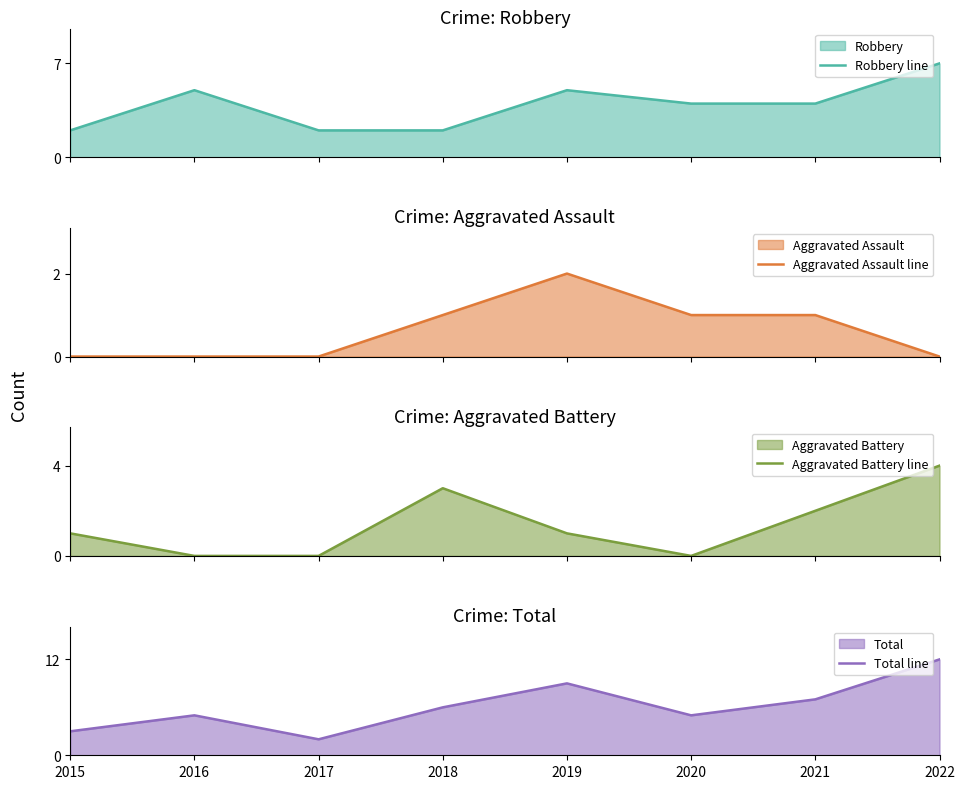

What is the sum of the Total line values at 2019 and 2017?

11